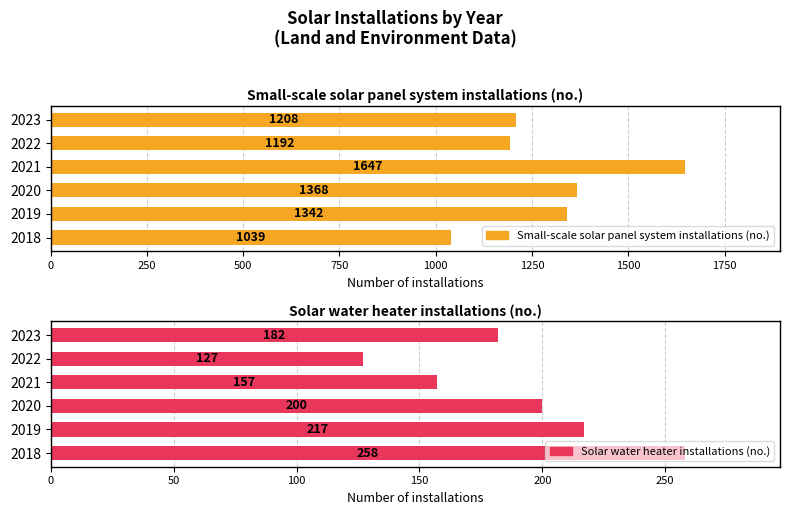

List the labels in order of Small-scale solar panel system installations (no.) value, largest first.

750, 500, 250, 1250, 1000, 0